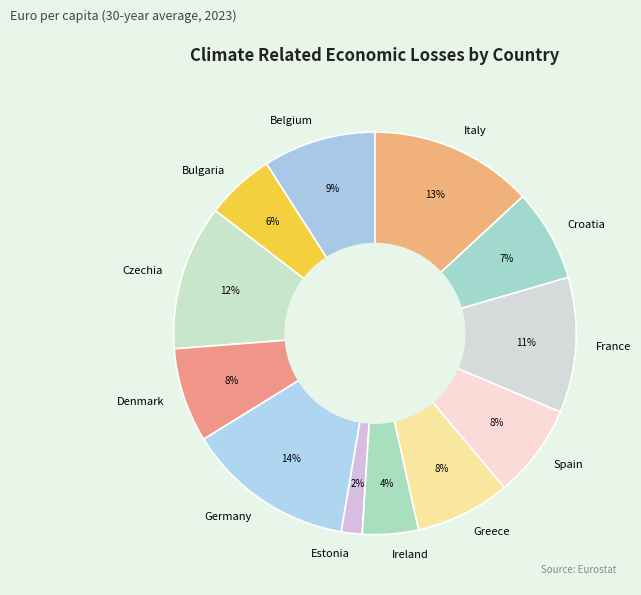

Combined, do Italy and Czechia account for over 50%?

No